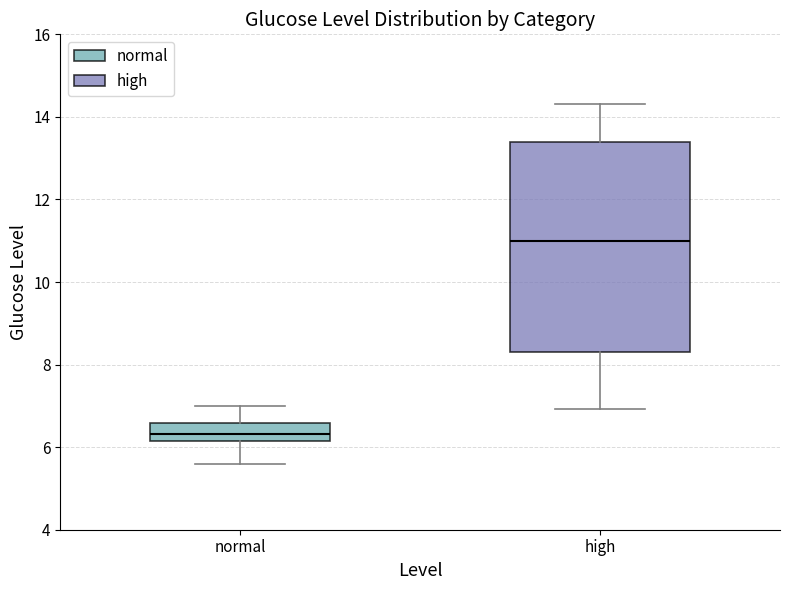

Reading left to right, transcribe this box plot: for each box, give where its median line is, the range the box spans, and where its two whiskers end, as read against the y-axis. The values are not printed on the chart, so give them approximately, as read against the axis.

normal: median 6.4, box 6.2 to 6.6, whiskers 5.6 to 7.0
high: median 11.0, box 8.4 to 13.4, whiskers 7.0 to 14.4